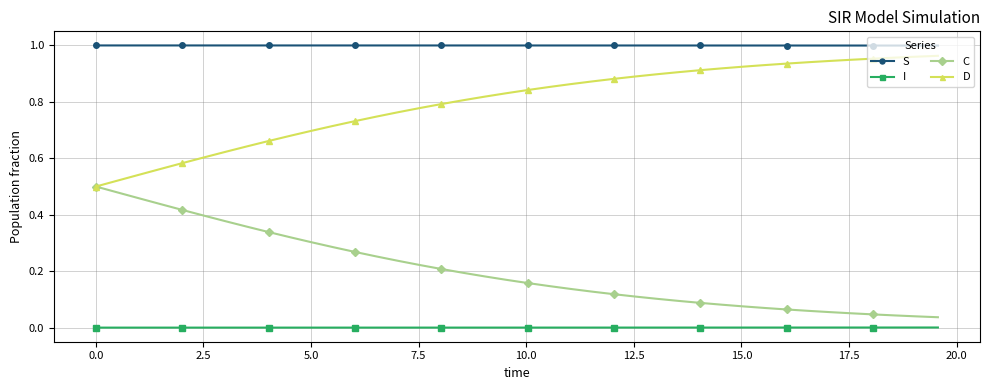

True or false: S and I intersect in this chart.

False